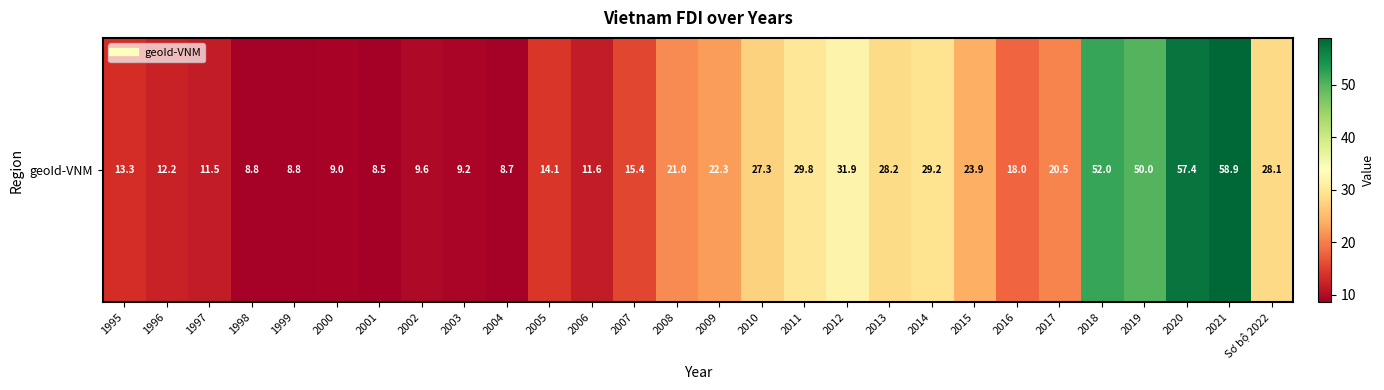

Is it true that the value at 2006 is 18.7?

False